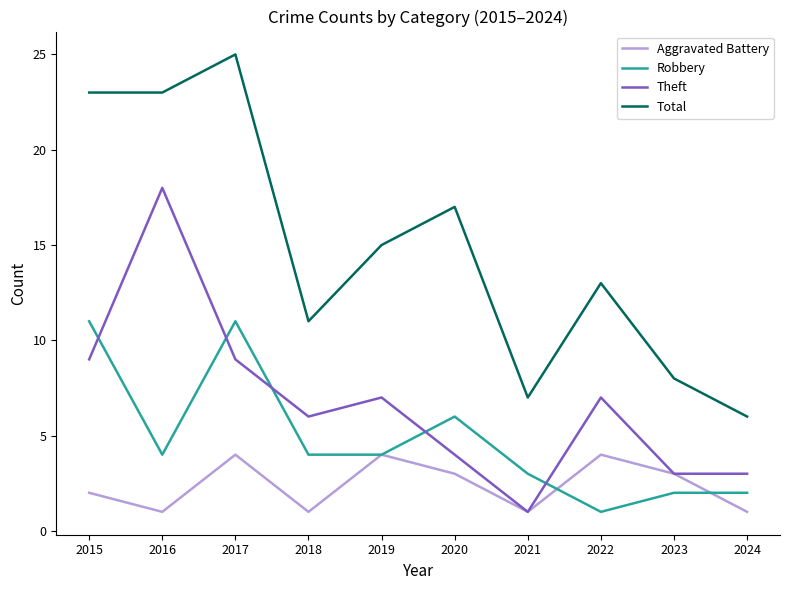

Reading right to left, what are all the values shown in this chart?

Aggravated Battery: 1	3	4	1	3	4	1	4	1	2
Robbery: 2	2	1	3	6	4	4	11	4	11
Theft: 3	3	7	1	4	7	6	9	18	9
Total: 6	8	13	7	17	15	11	25	23	23